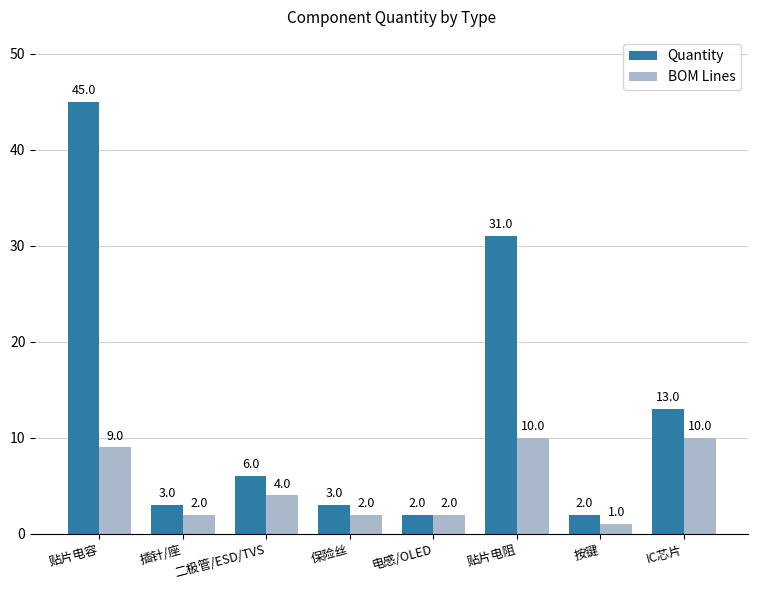

What is the minimum value shown in the chart?

1